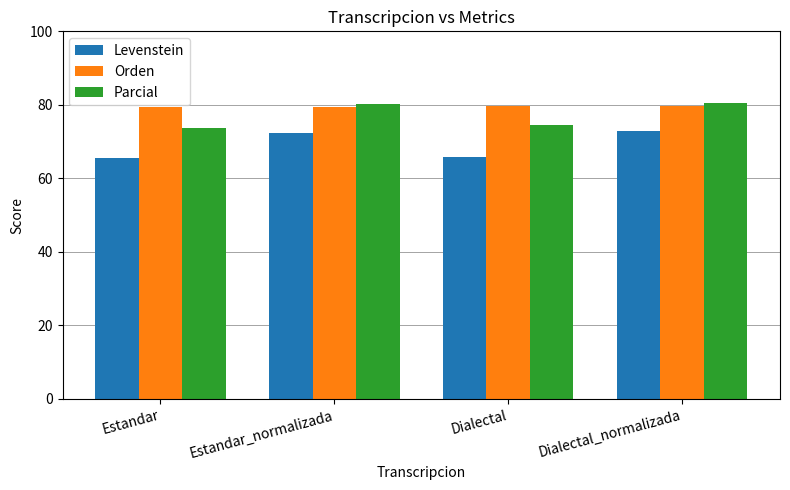

Which series has the widest spread of values?

Levenstein